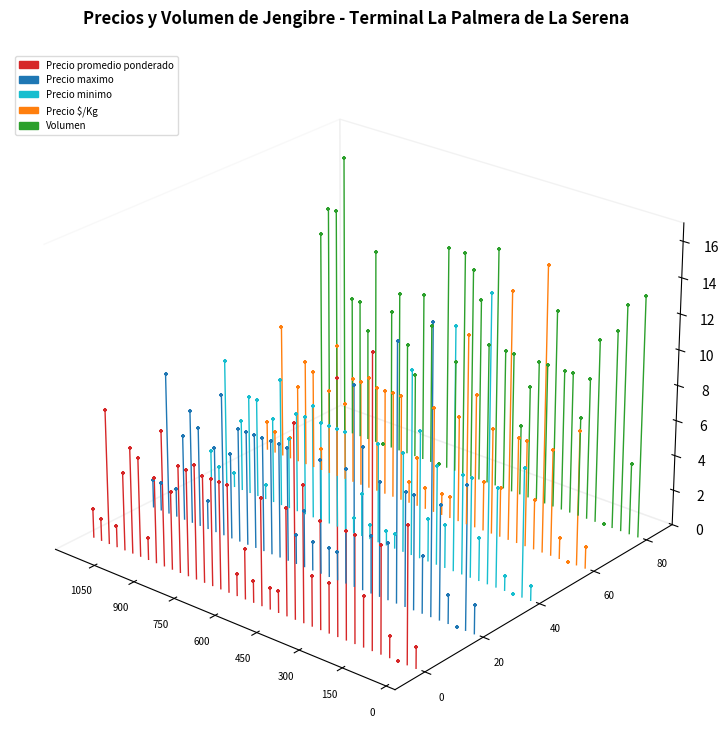

Which series has the largest total across all categories?

Volumen